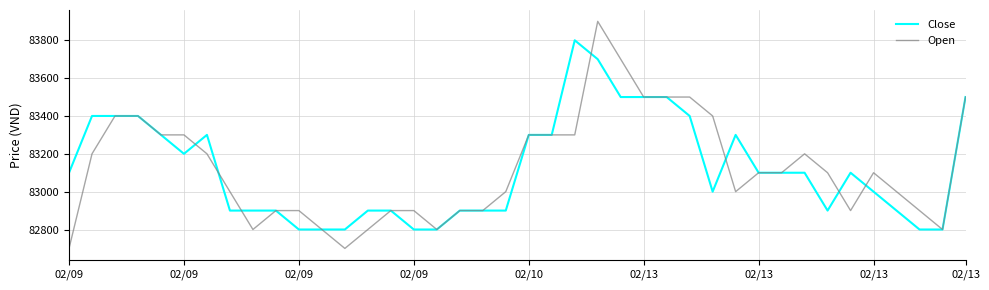

What is the difference between the maximum and minimum values in the Open series?

1200